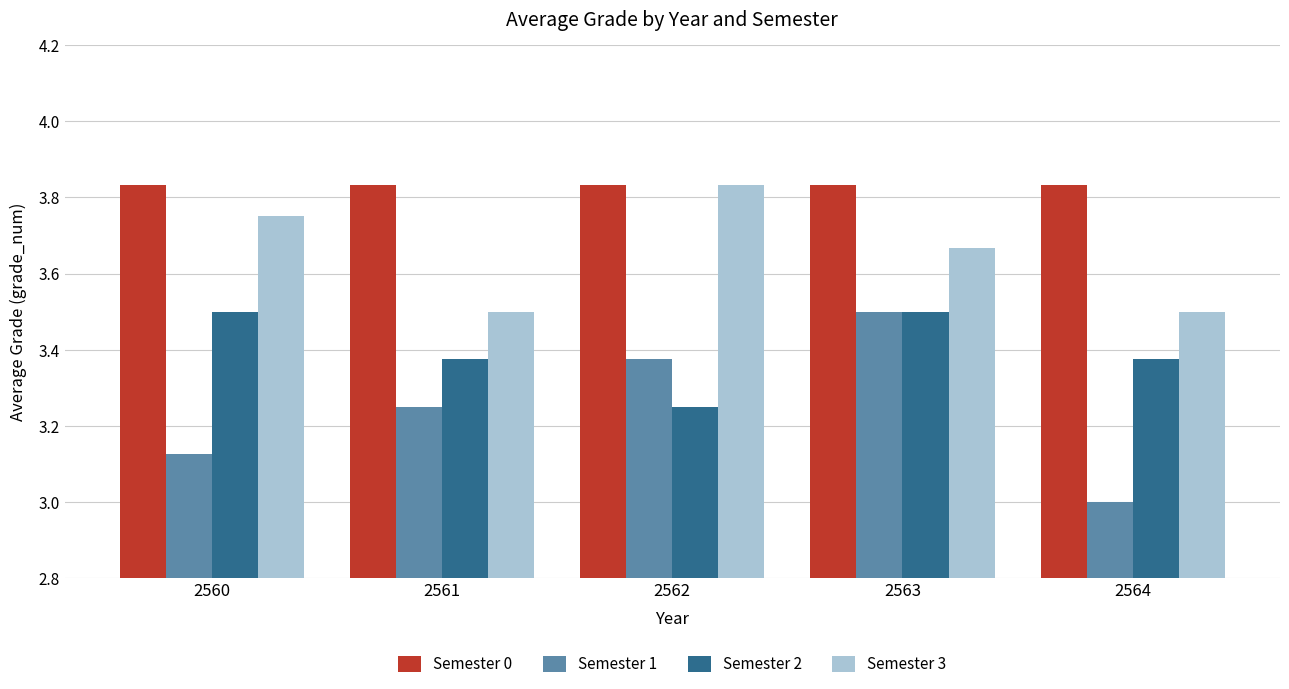

Which series has the largest range (max minus min)?

Semester 1